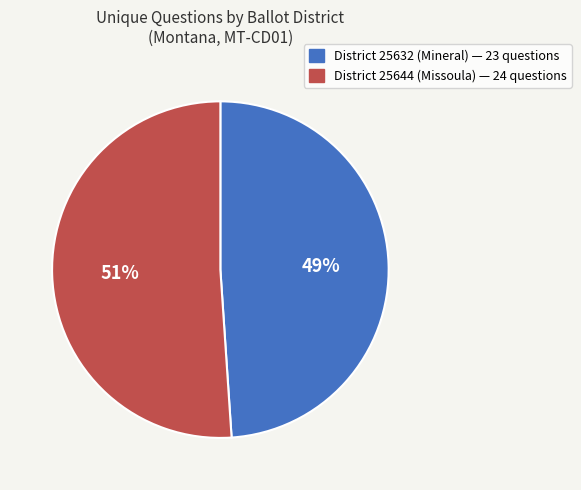

Is there any slice that represents more than half of the pie?

Yes